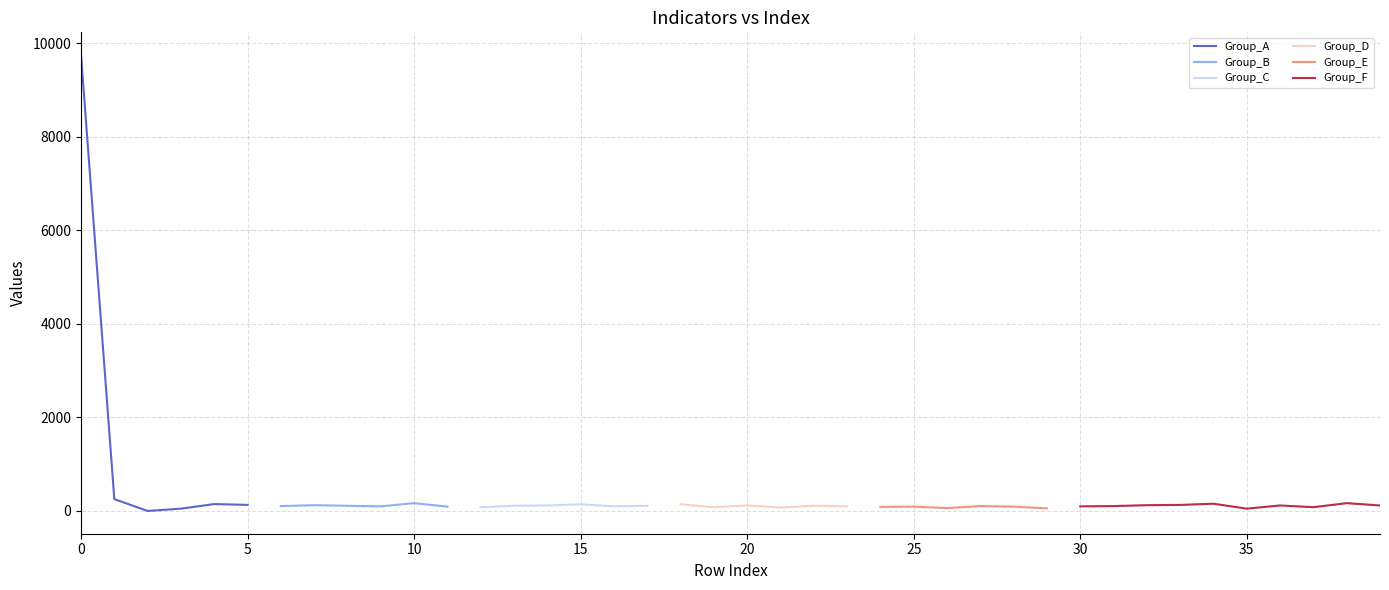

True or false: Group_A has a value of 14407 at 0.

False